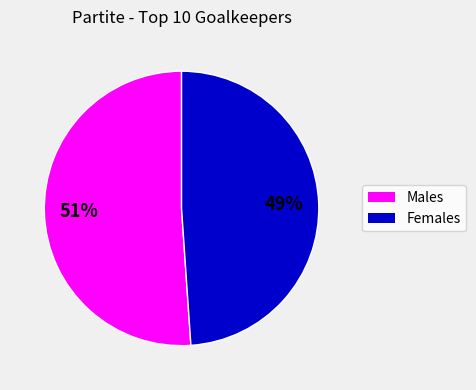

Is there a majority slice in this chart?

Yes